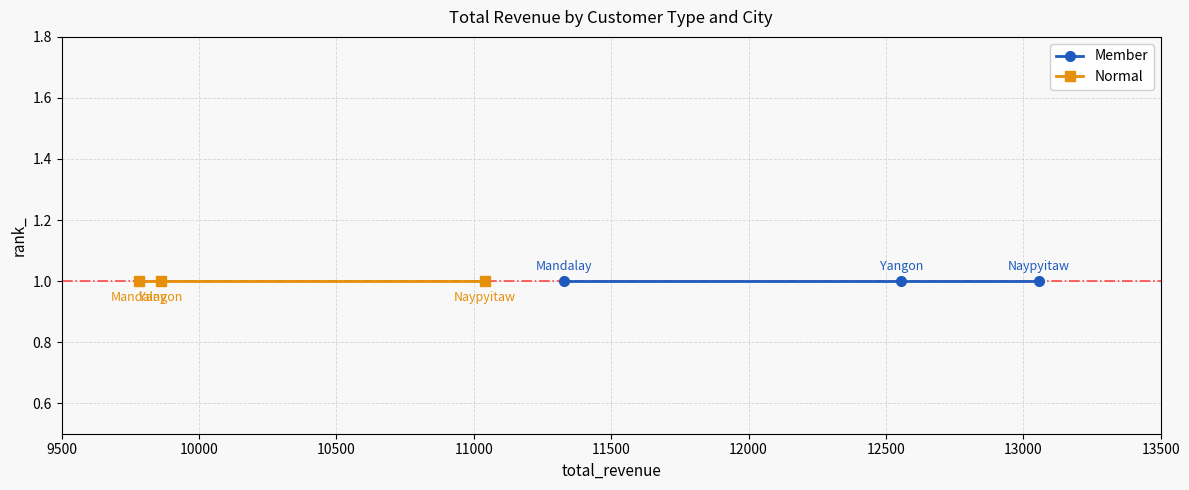

True or false: Member has a value of 12556 at Yangon.

True